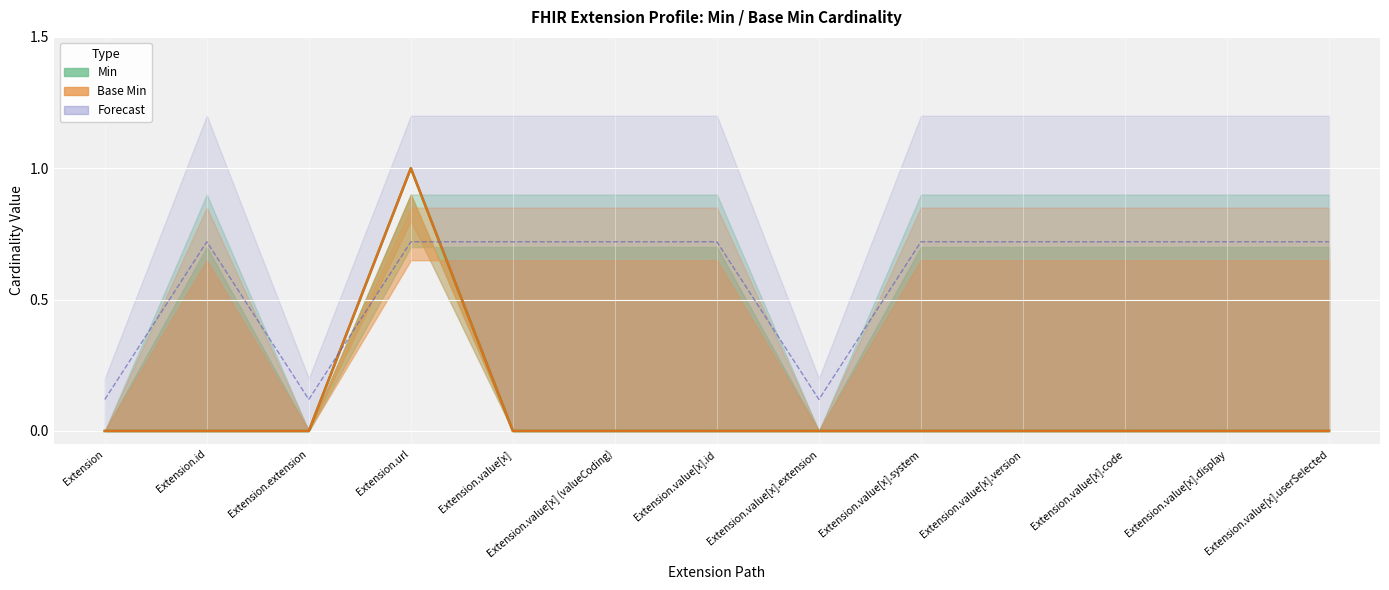

True or false: Base Min has a value of 0.6 at Extension.value[x].extension.

False